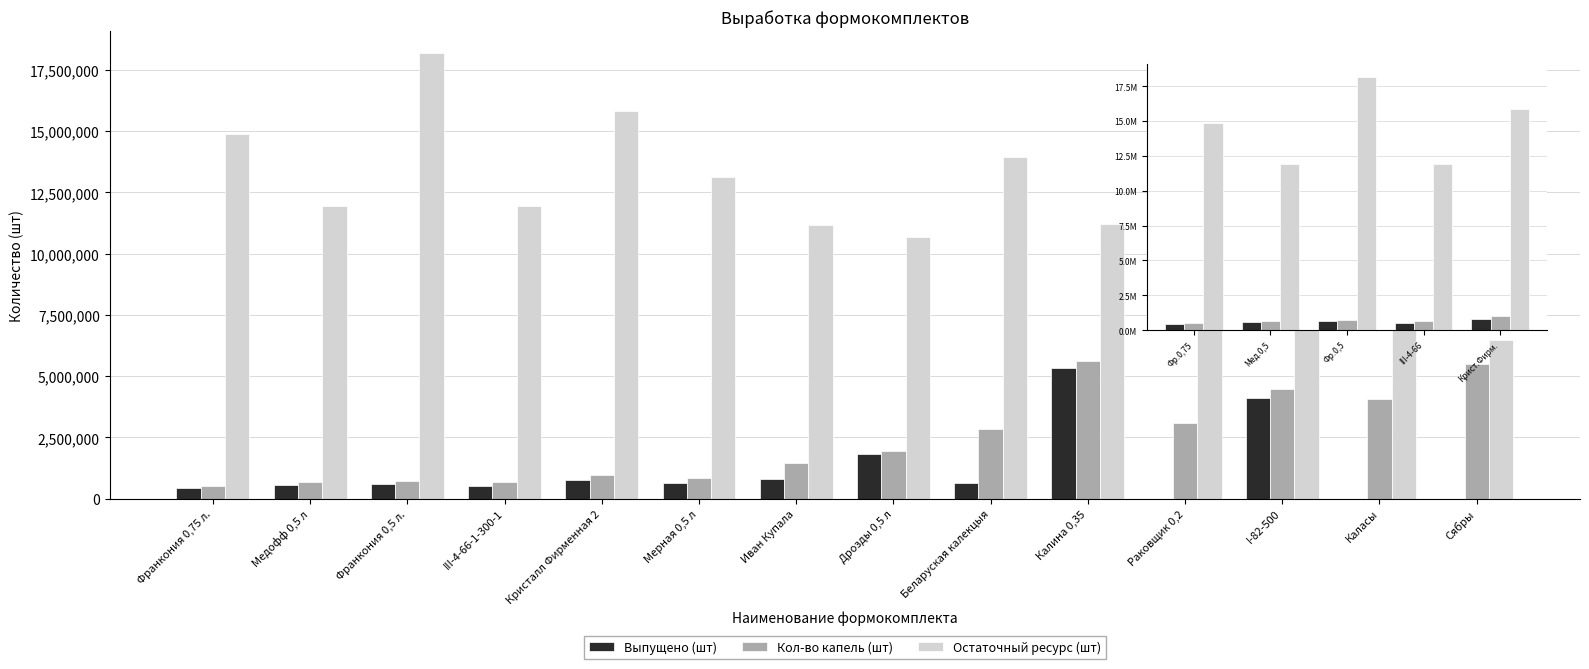

What is the sum of the Кол-во капель (шт) values at Фр.0,5 and III-4-66?

1391610